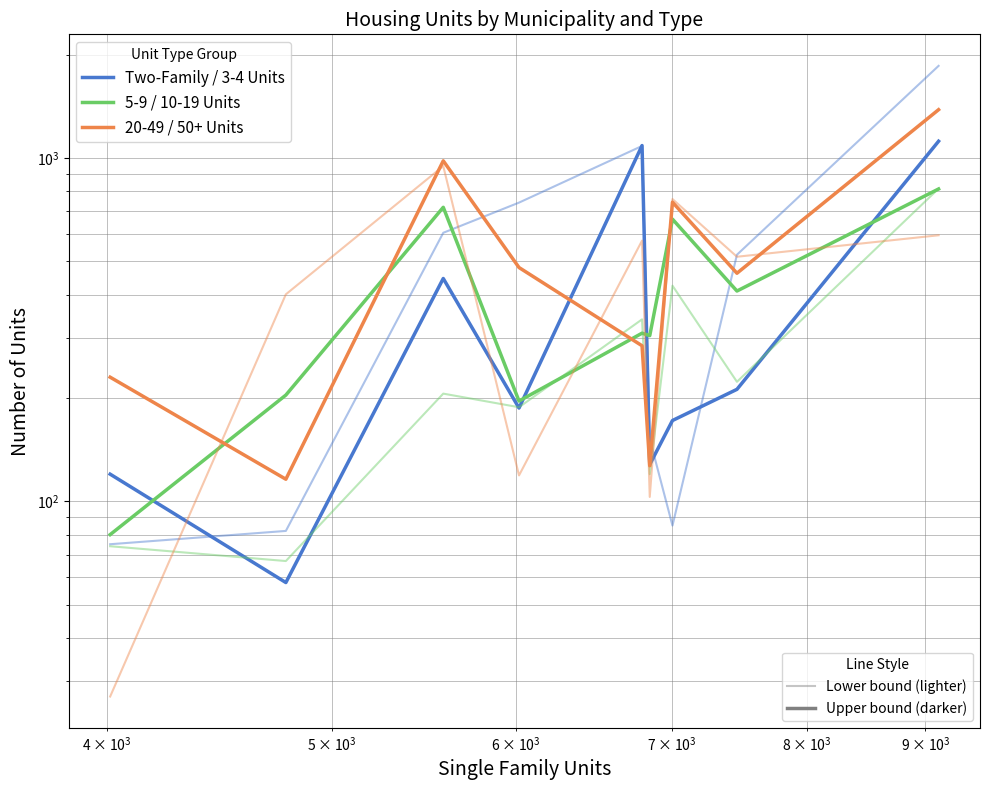

In 3-4 Units, how many points are lower than both neighbors (excluding endpoints)?

3